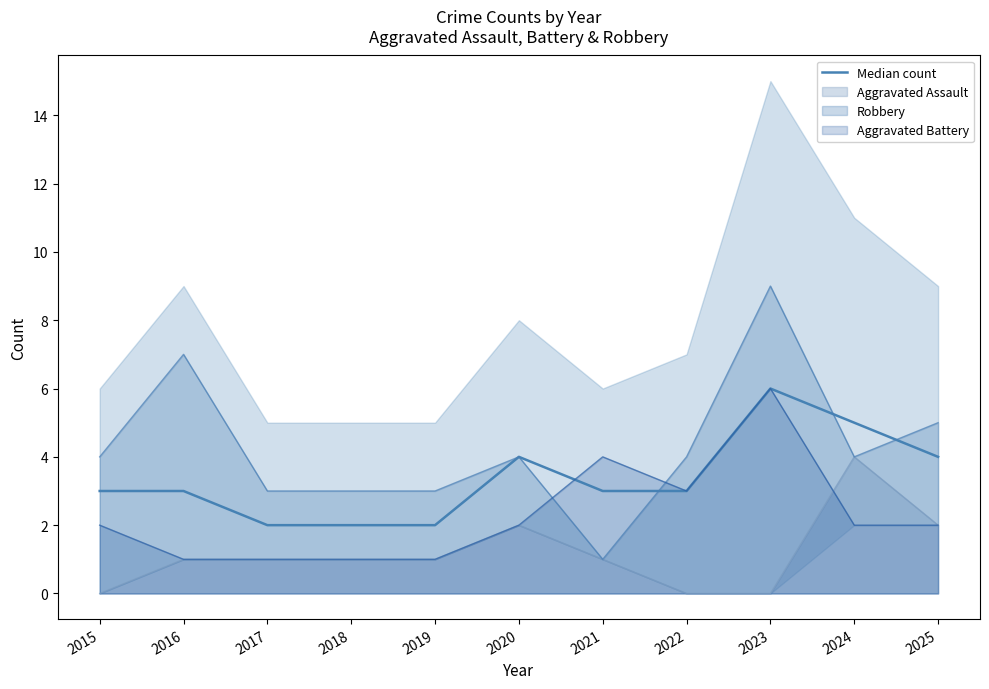

What is the change in value from 2015 to 2025?

+1